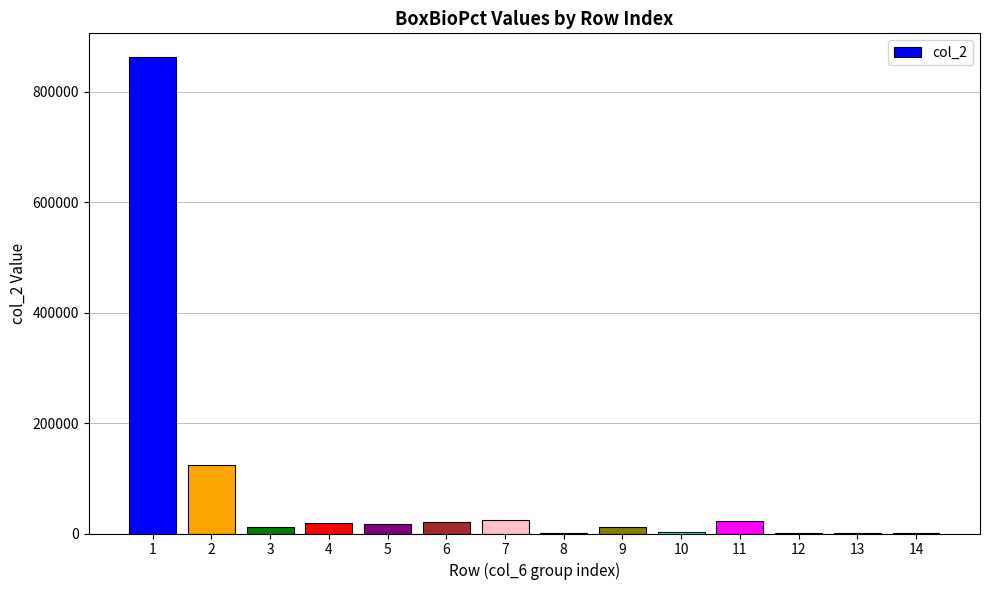

What is the sum of all values?

1120015.0